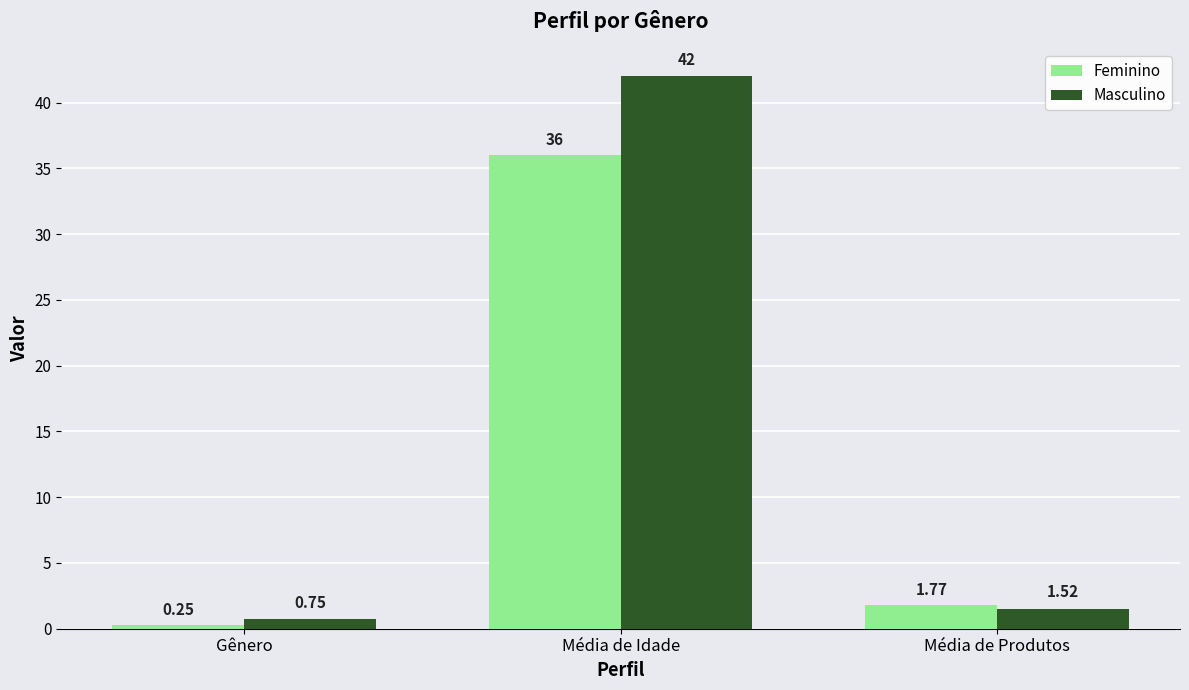

At which category is the sum across all series the highest?

Média de Idade